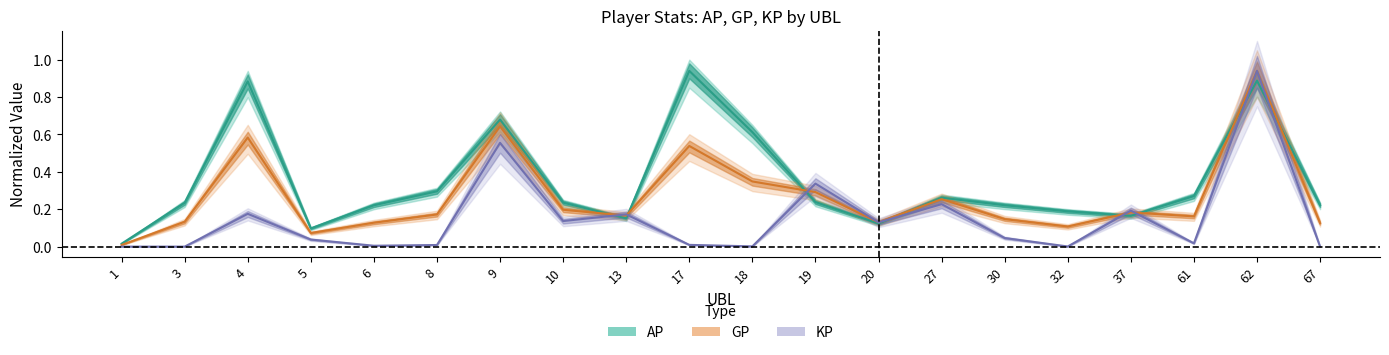

The value of KP at 9 is 0.6. True or false?

True